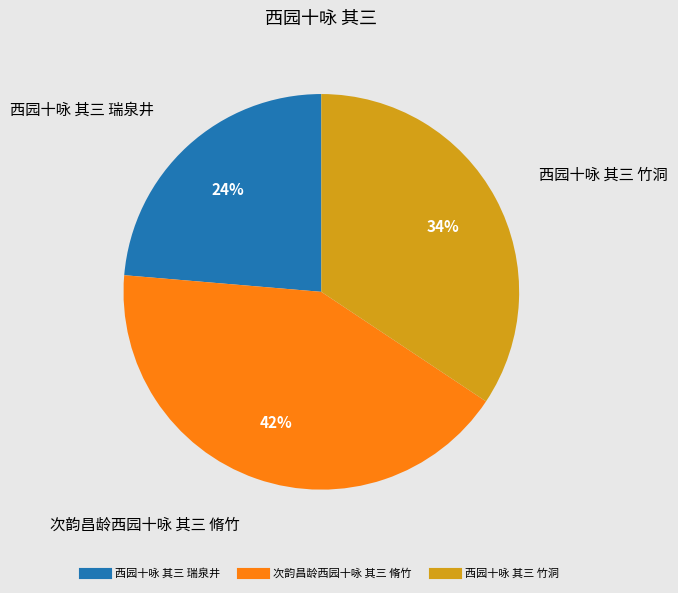

Does 西园十咏 其三 瑞泉井 represent more than half of the total?

No